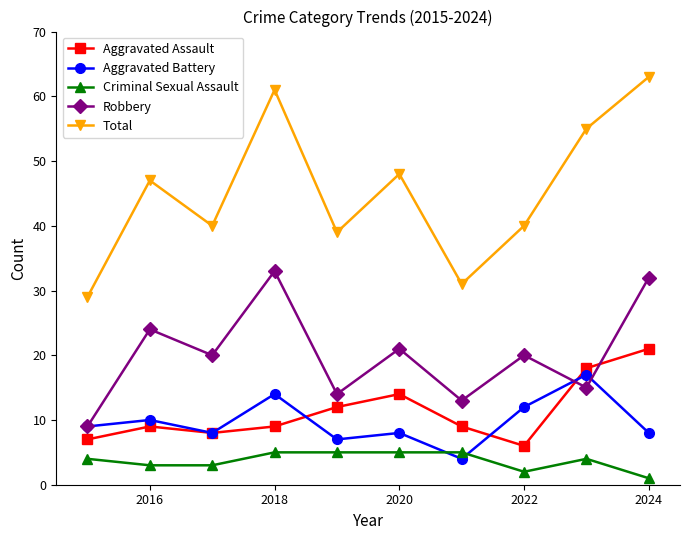

Reading right to left, transcribe all the data shown in this chart.

Aggravated Assault: 21	18	6	9	14	12	9	8	9	7
Aggravated Battery: 8	17	12	4	8	7	14	8	10	9
Criminal Sexual Assault: 1	4	2	5	5	5	5	3	3	4
Robbery: 32	15	20	13	21	14	33	20	24	9
Total: 63	55	40	31	48	39	61	40	47	29